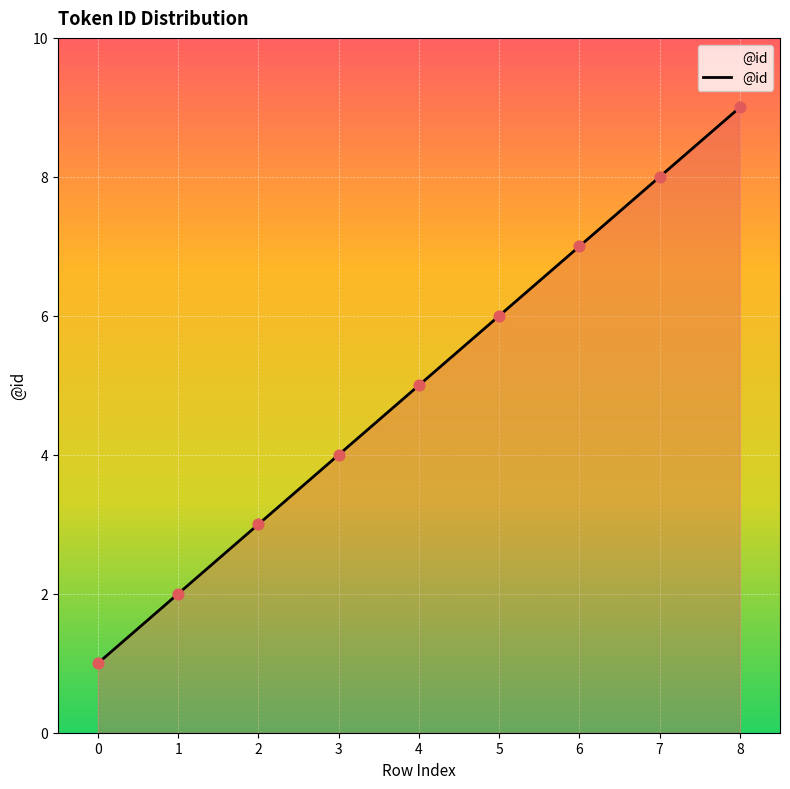

What is the change in value from 2 to 4?

+2